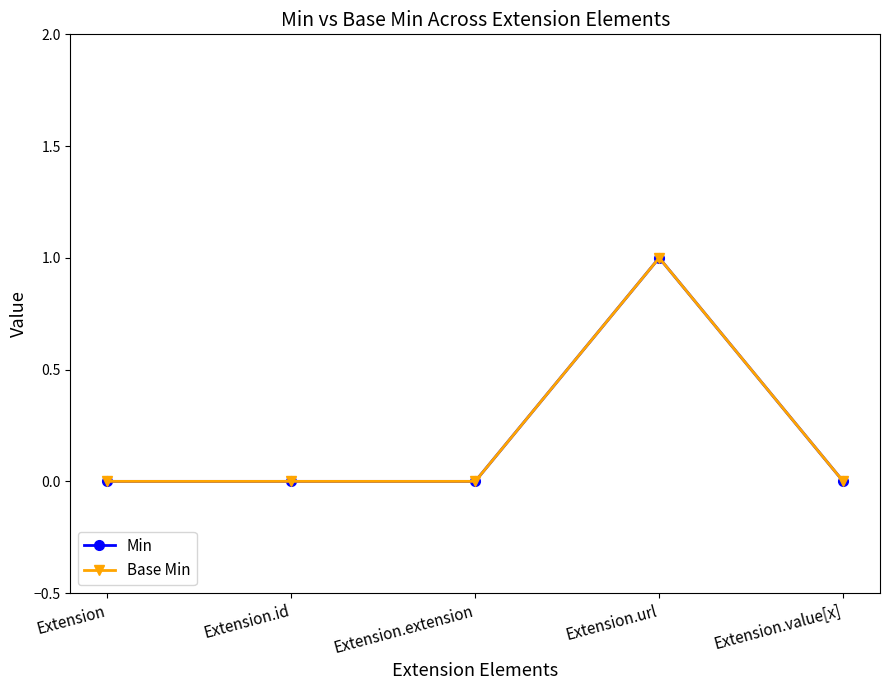

Is this an area chart (filled region under the line)?

No